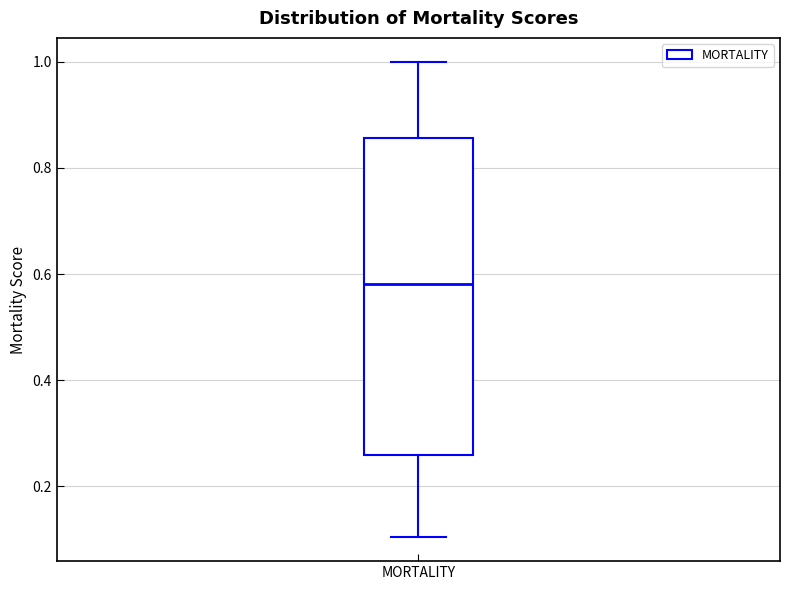

Where does the median line of the box for MORTALITY sit on the y-axis? The values are not printed on the chart, so give them approximately, as read against the axis.

0.58